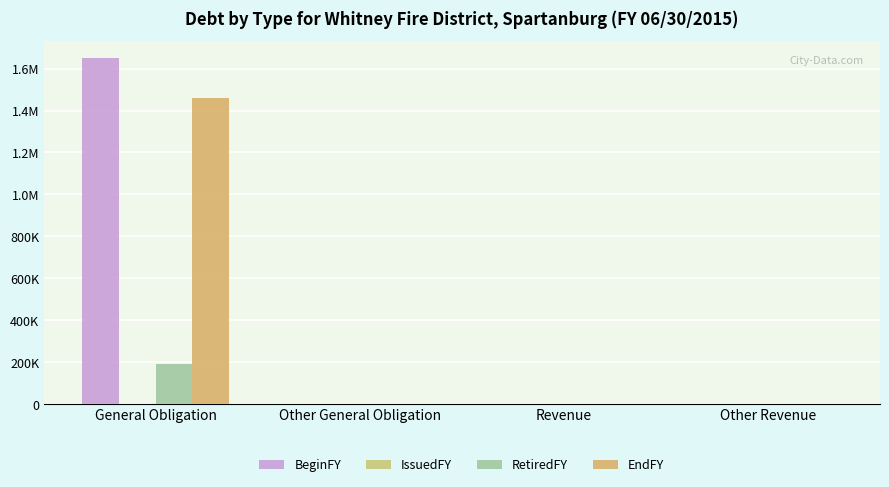

Between Revenue and General Obligation, which is larger?

General Obligation